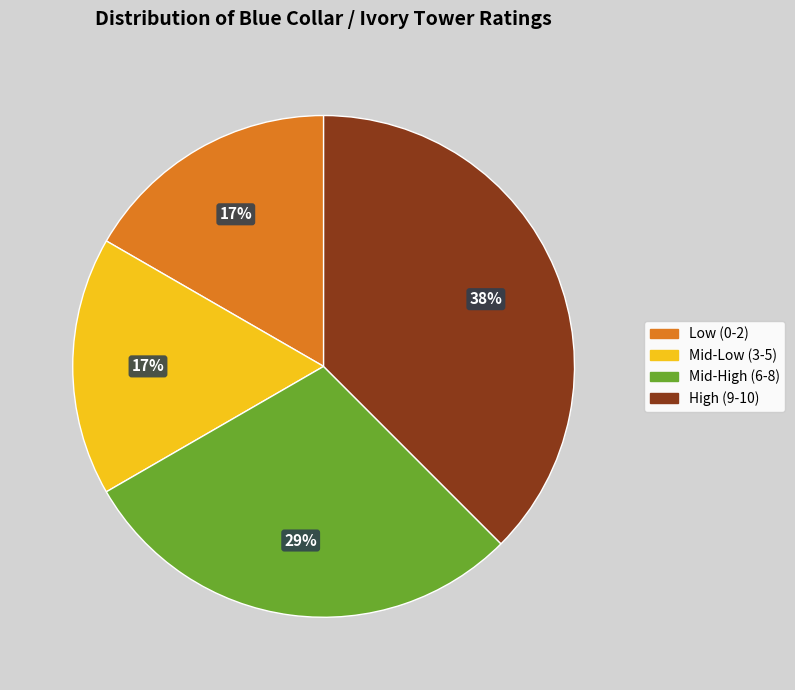

Count the number of slices in the pie.

4